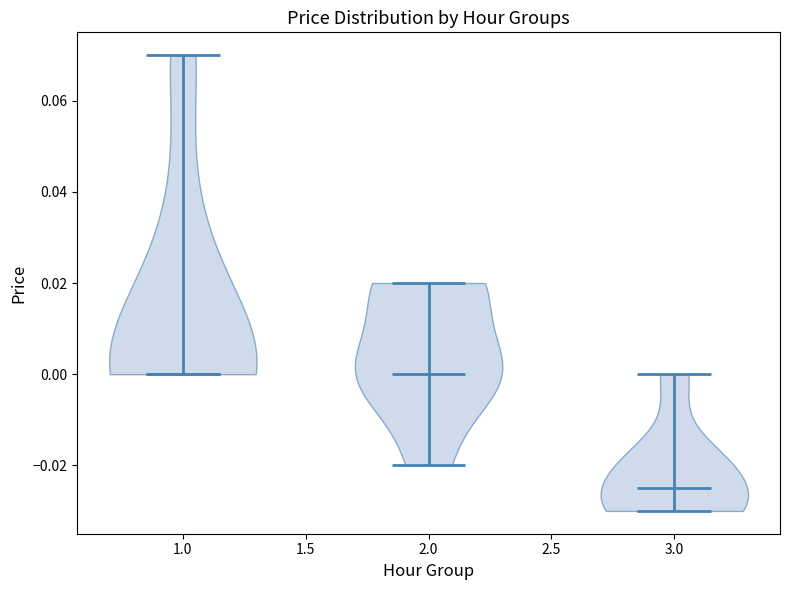

Where does the median line of the violin at x = 2.0 sit on the y-axis? The values are not printed on the chart, so give them approximately, as read against the axis.

0.000